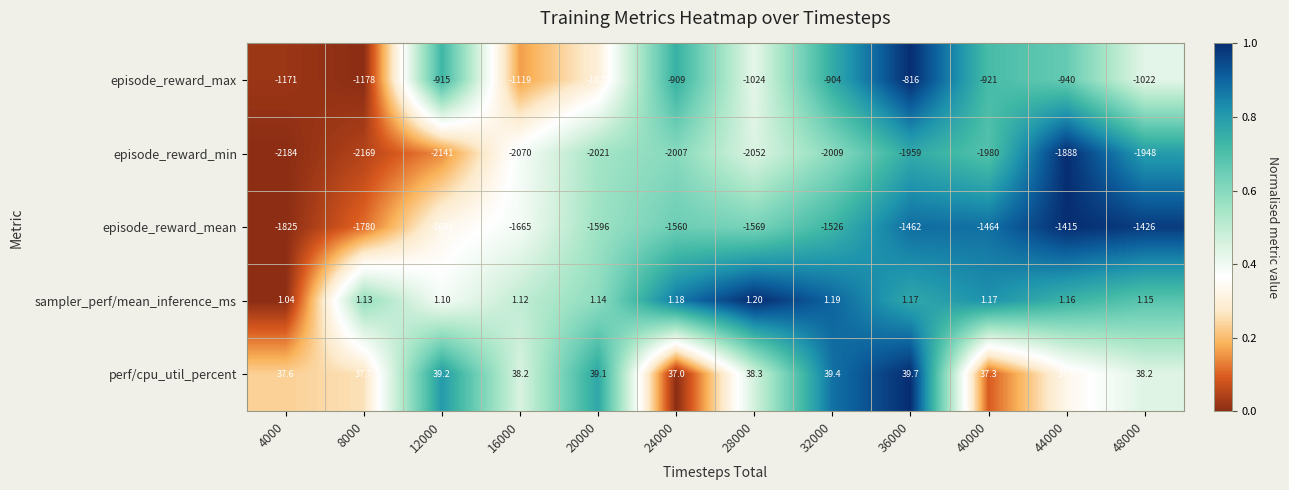

Count the number of categories in the chart.

12